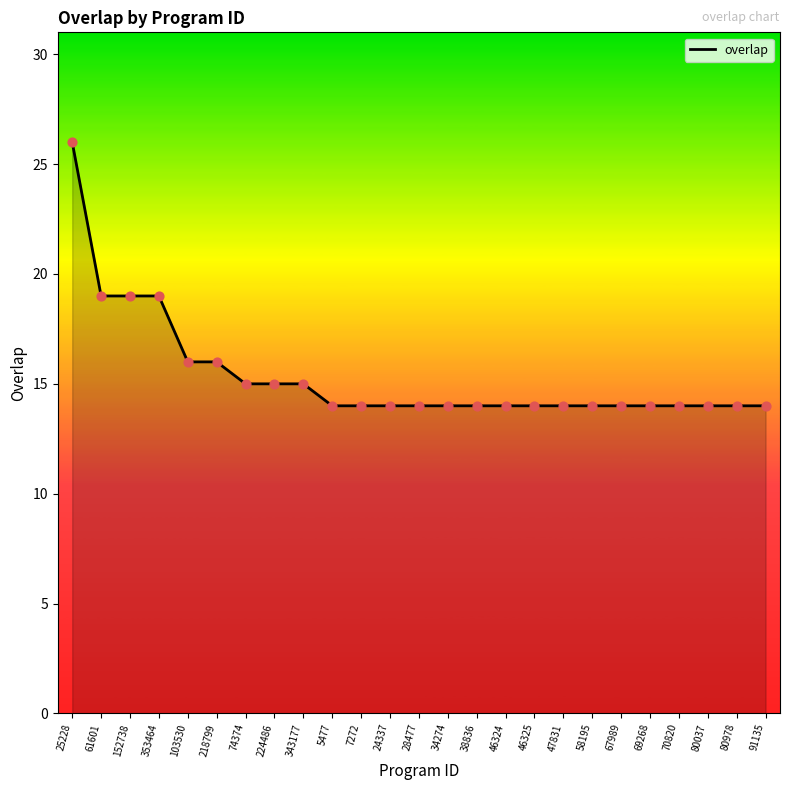

Between 218799 and 24337, which is larger?

218799